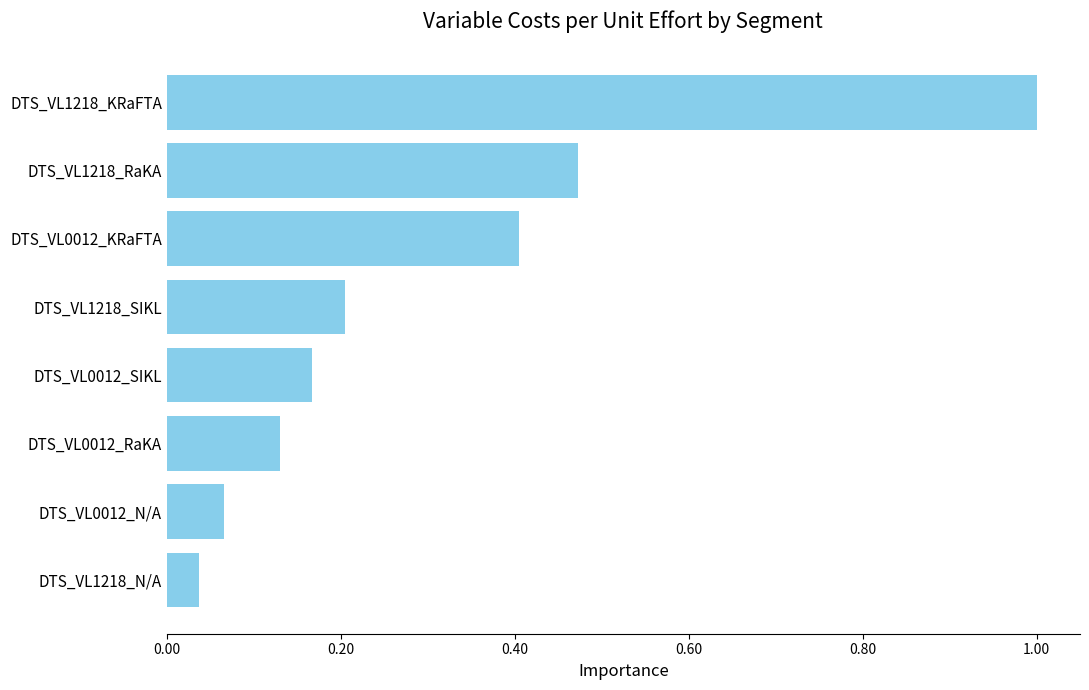

The chart shows a value of 1.0 at DTS_VL1218_KRaFTA. True or false?

True